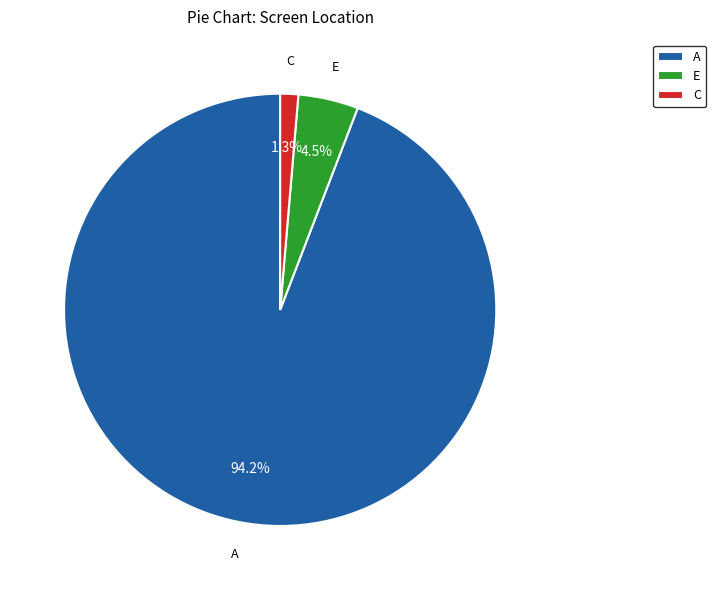

To the nearest percent, what is the average slice percentage?

33%